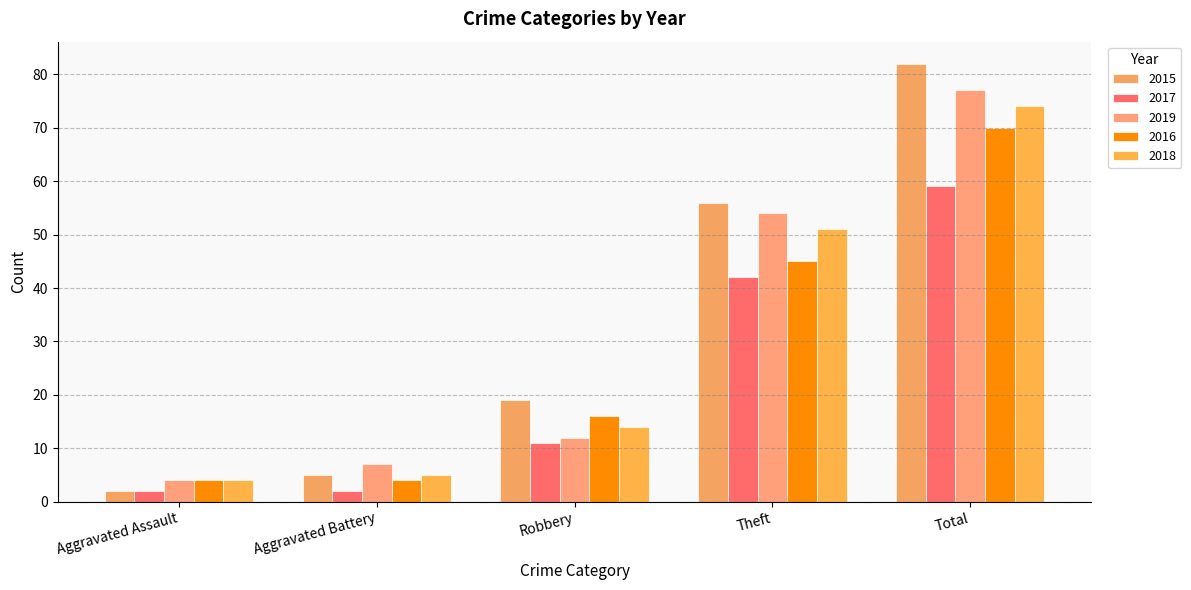

At which label does 2016 reach its peak?

Total